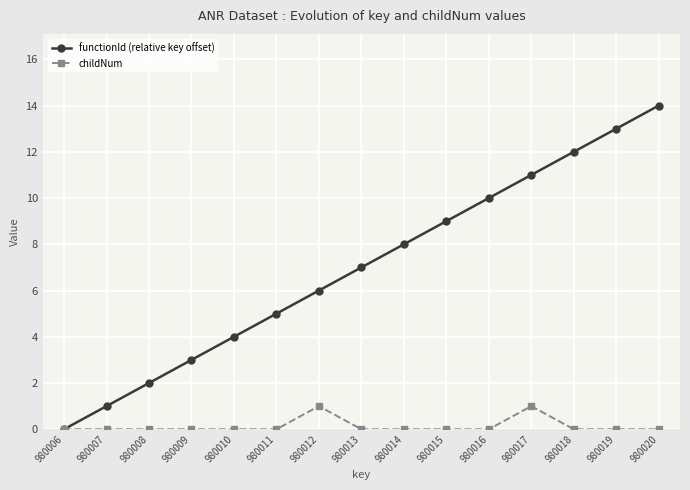

Which series has the widest spread of values?

functionId (relative key offset)